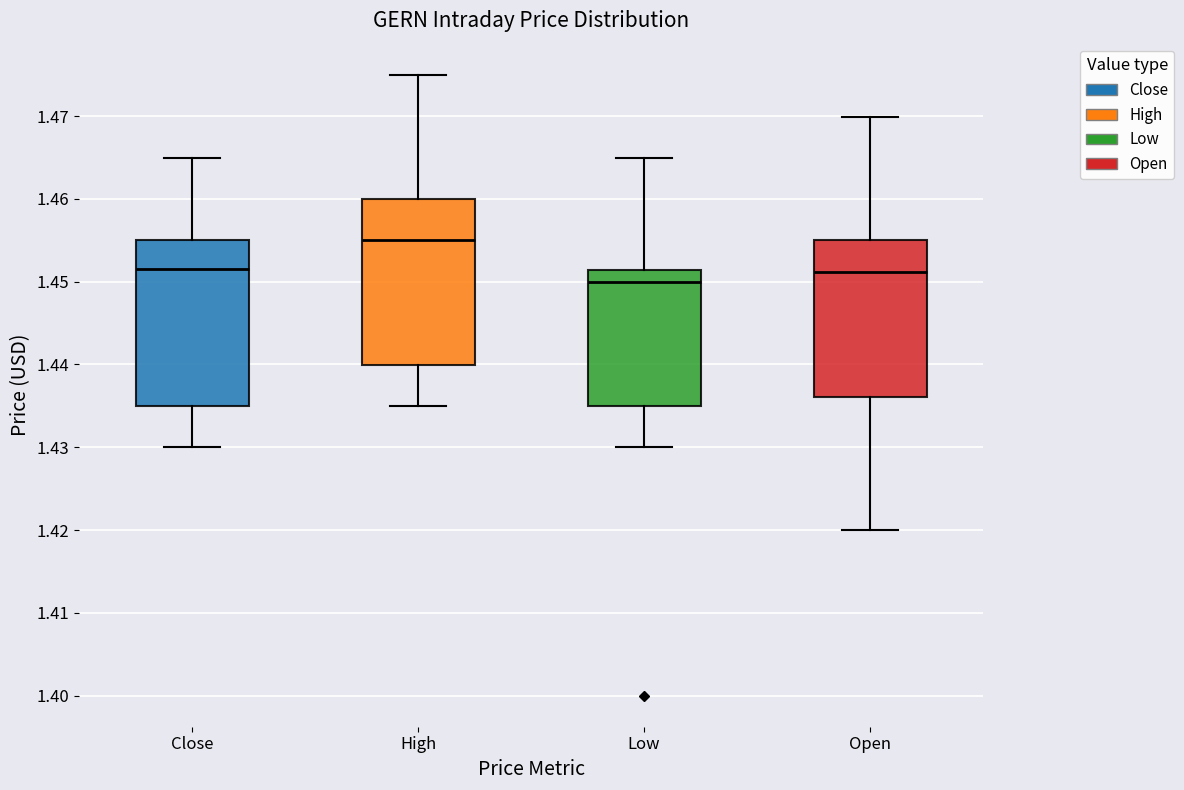

Which box's median line is the lowest?

Low